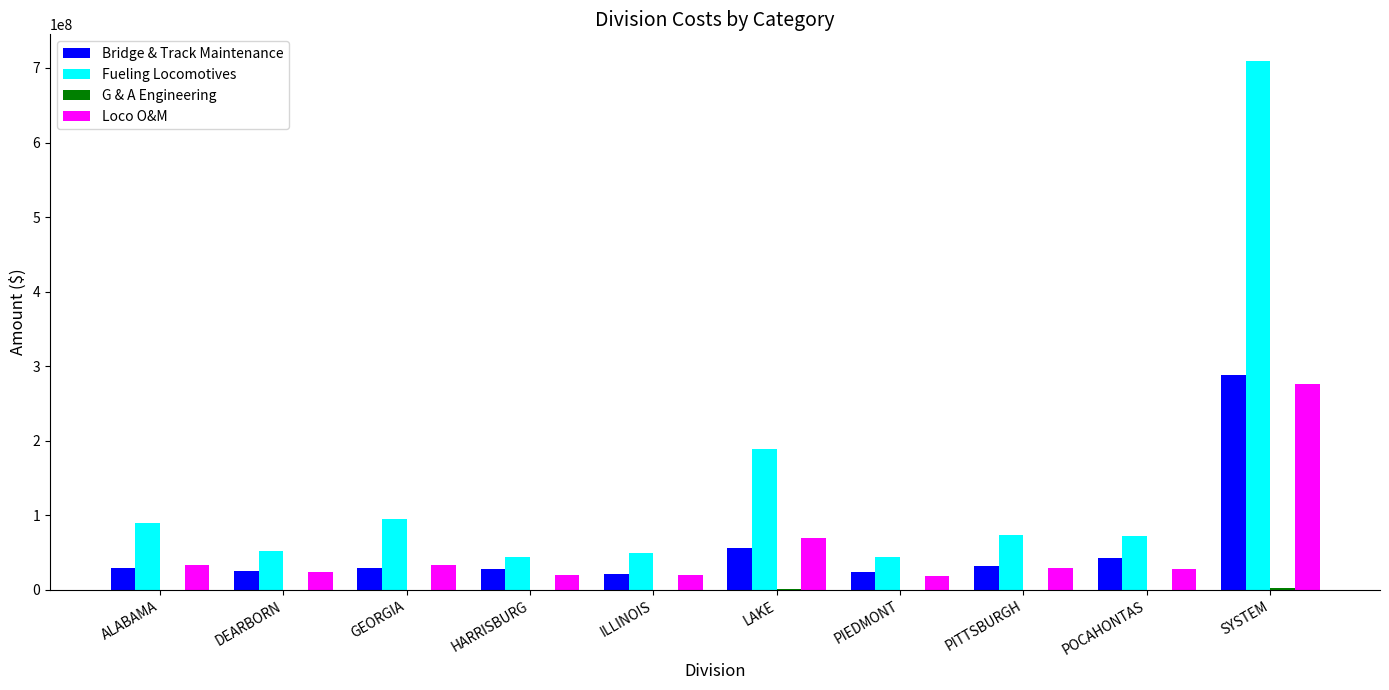

How many values in the Bridge & Track Maintenance series exceed 29247176?

5